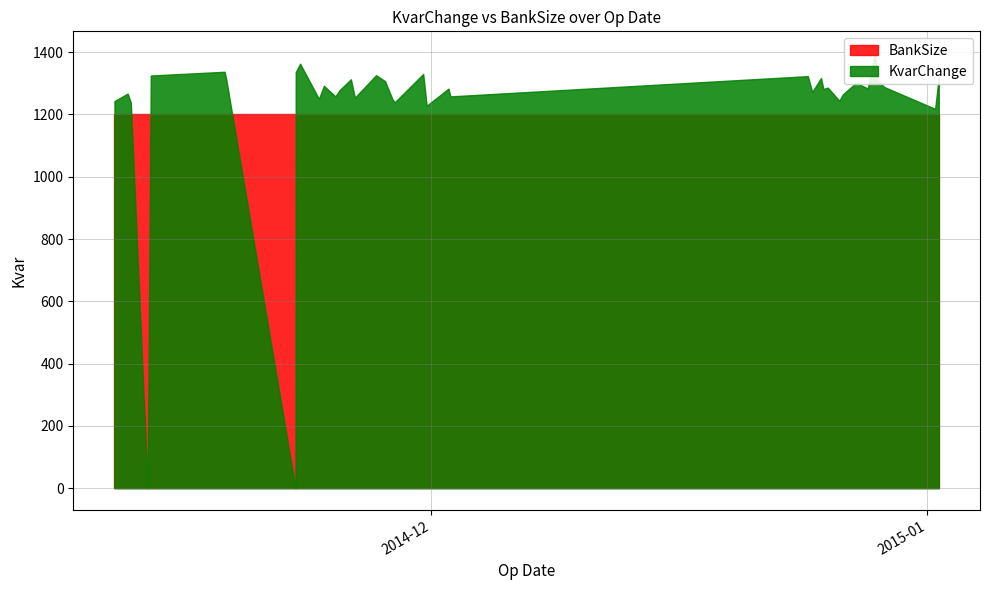

List the series in order of their overall mean, highest first.

KvarChange, BankSize